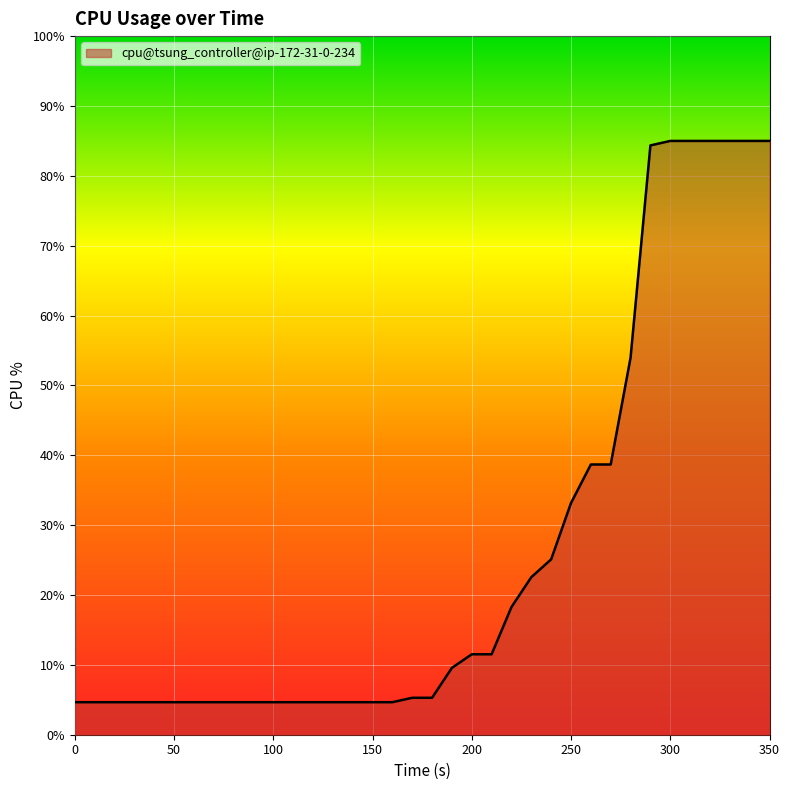

What is the difference between the maximum and minimum values?

80.3